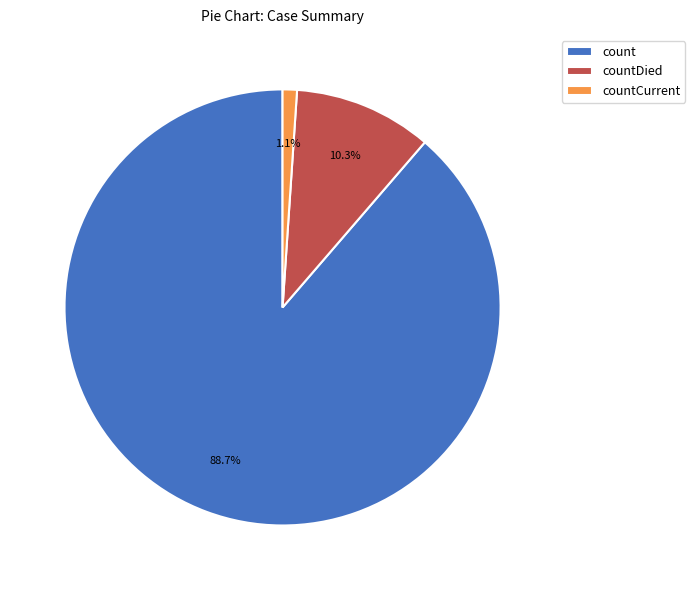

To the nearest percent, what is the combined percentage of countDied and countCurrent?

11%